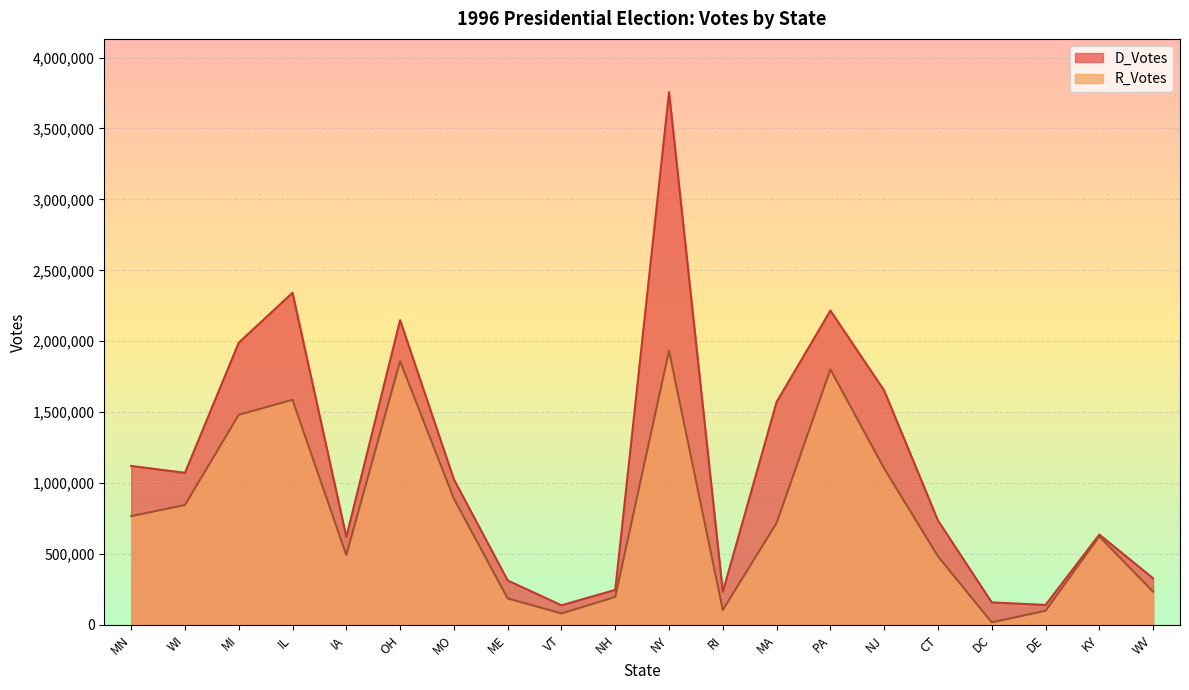

Between OH and DE, which series saw the biggest shift?

D_Votes